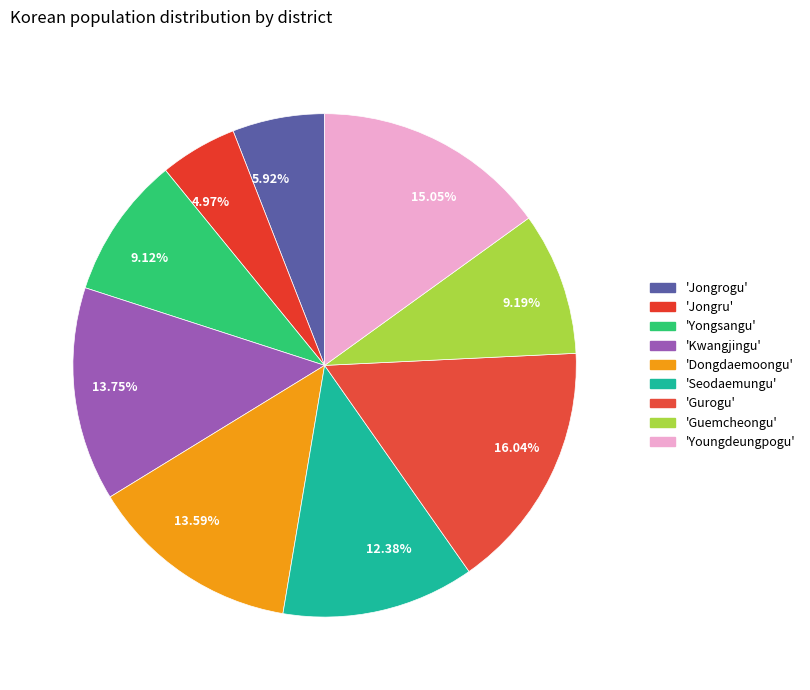

Combined, do 9.19% and 13.75% account for over 50%?

No